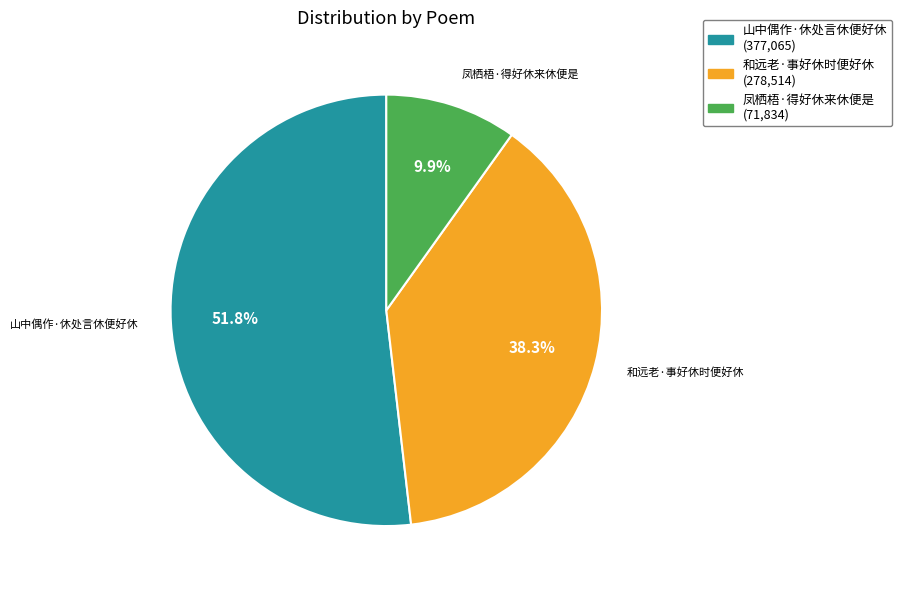

Is there any slice that represents more than half of the pie?

Yes